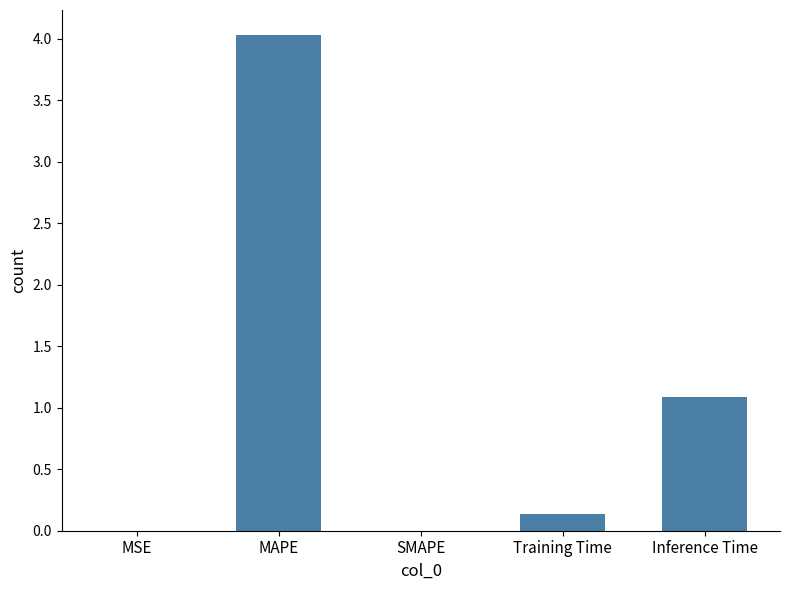

True or false: the data shows 0.0 at SMAPE.

True